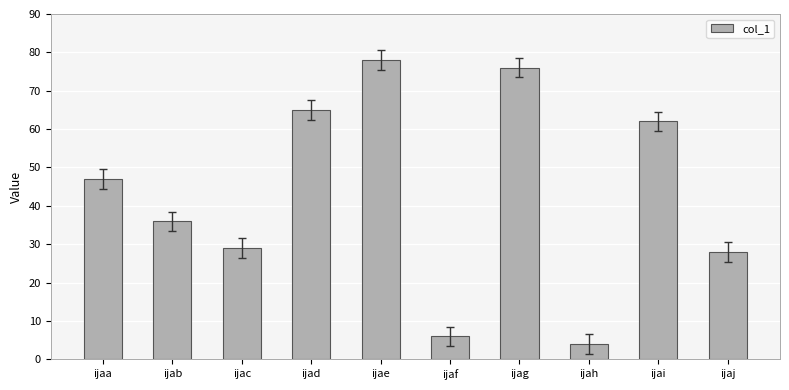

Between ijad and ijai, which is larger?

ijad